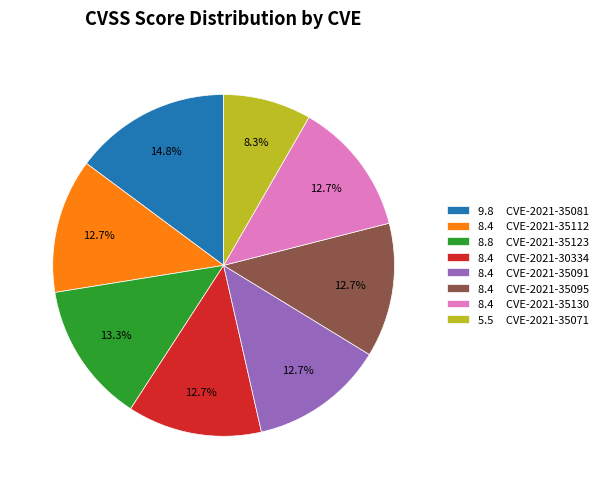

Does 8.4 CVE-2021-35095 account for over 50% of the chart?

No